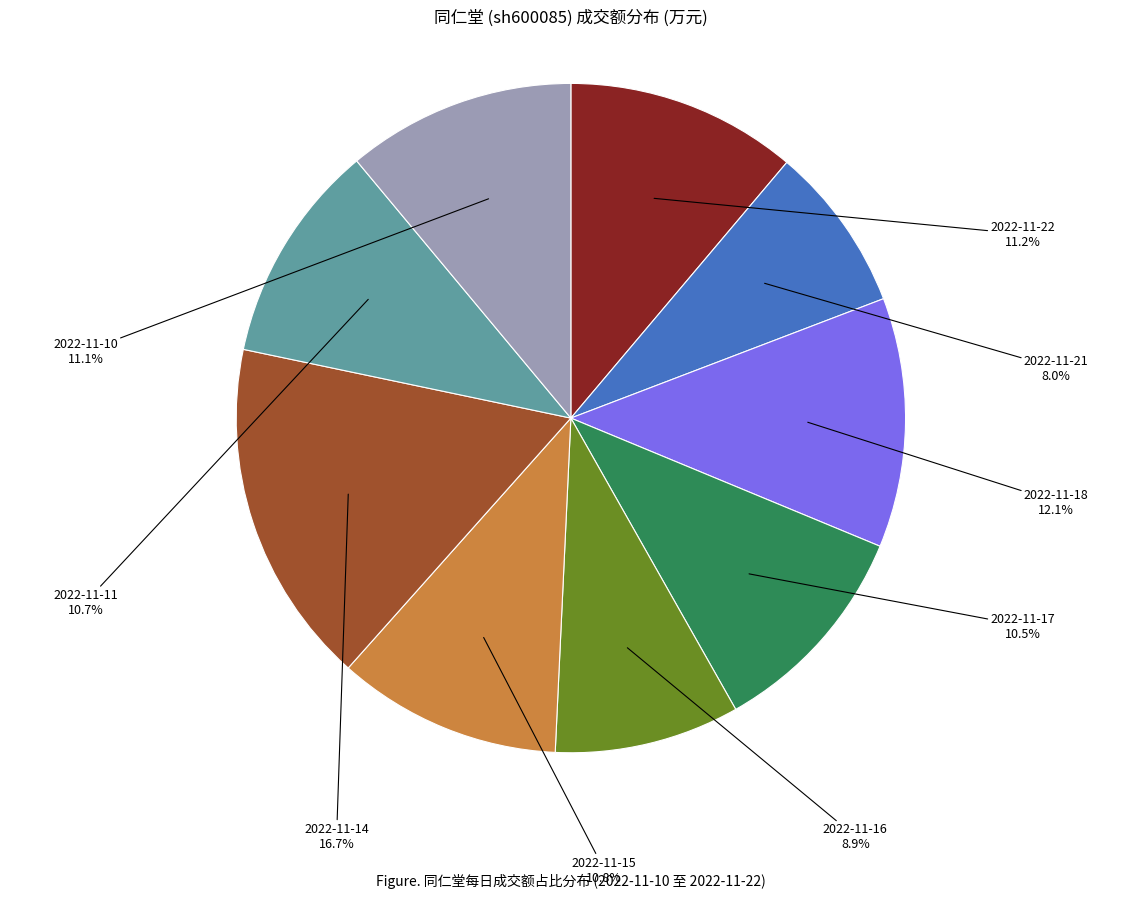

Is there a majority slice in this chart?

No